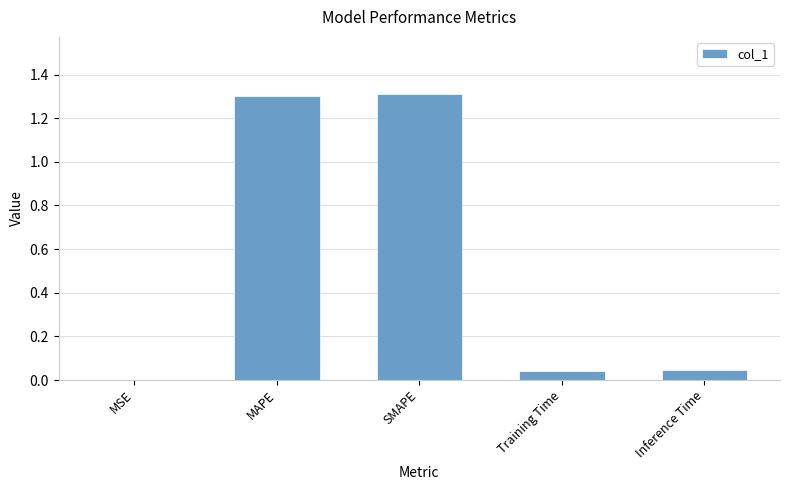

What is the greatest value displayed?

1.3